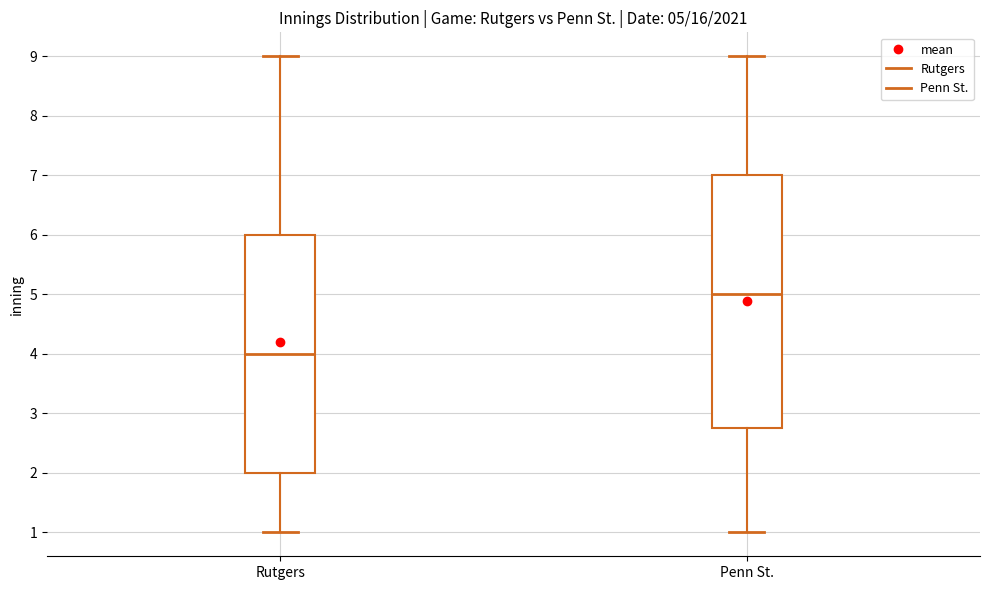

Which box is the tallest, from its lower edge to its upper edge?

Penn St.